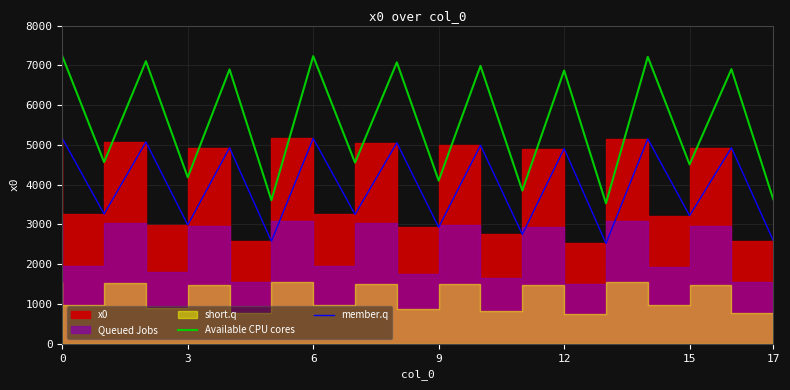

What is the smallest value displayed?

2523.0